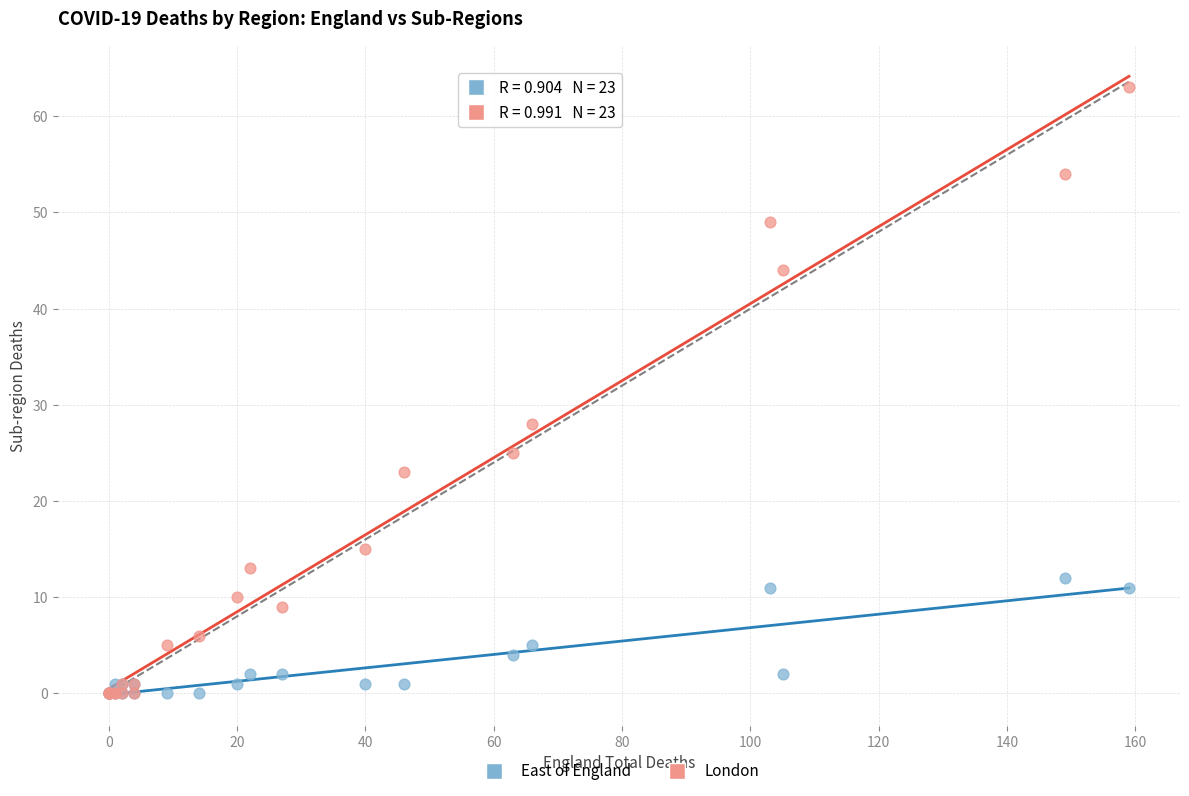

Across all series, what Y value is closest to 31?

28